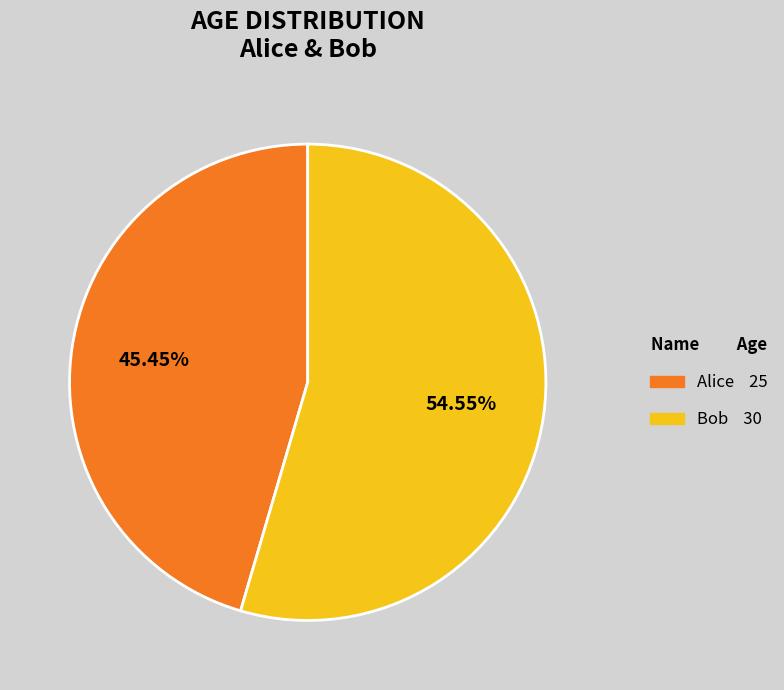

To the nearest percent, what is the combined percentage of Bob and Alice?

100%